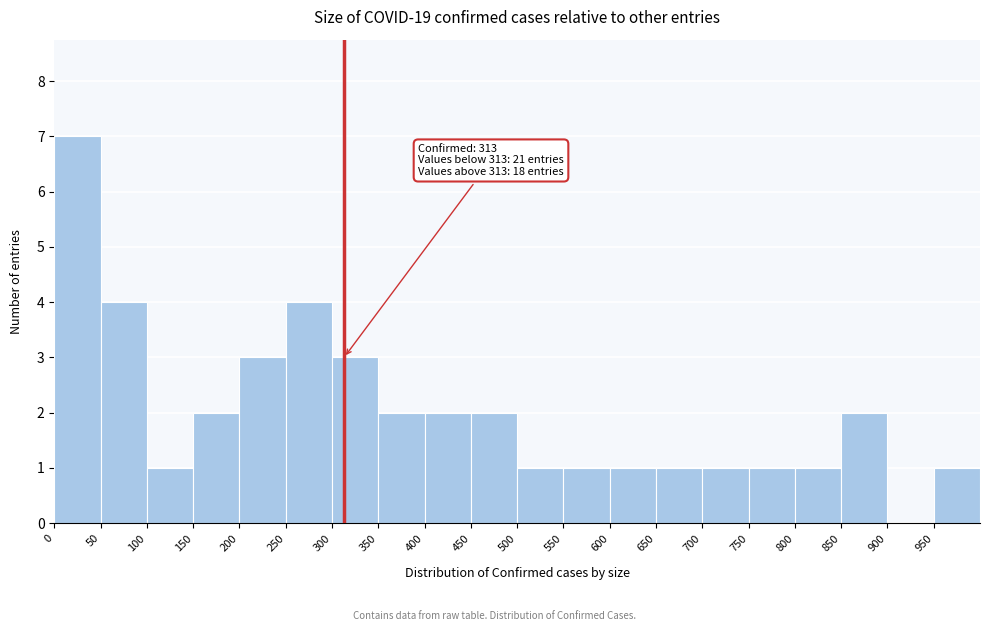

Which range on the x-axis has the tallest bar?

0 to 50